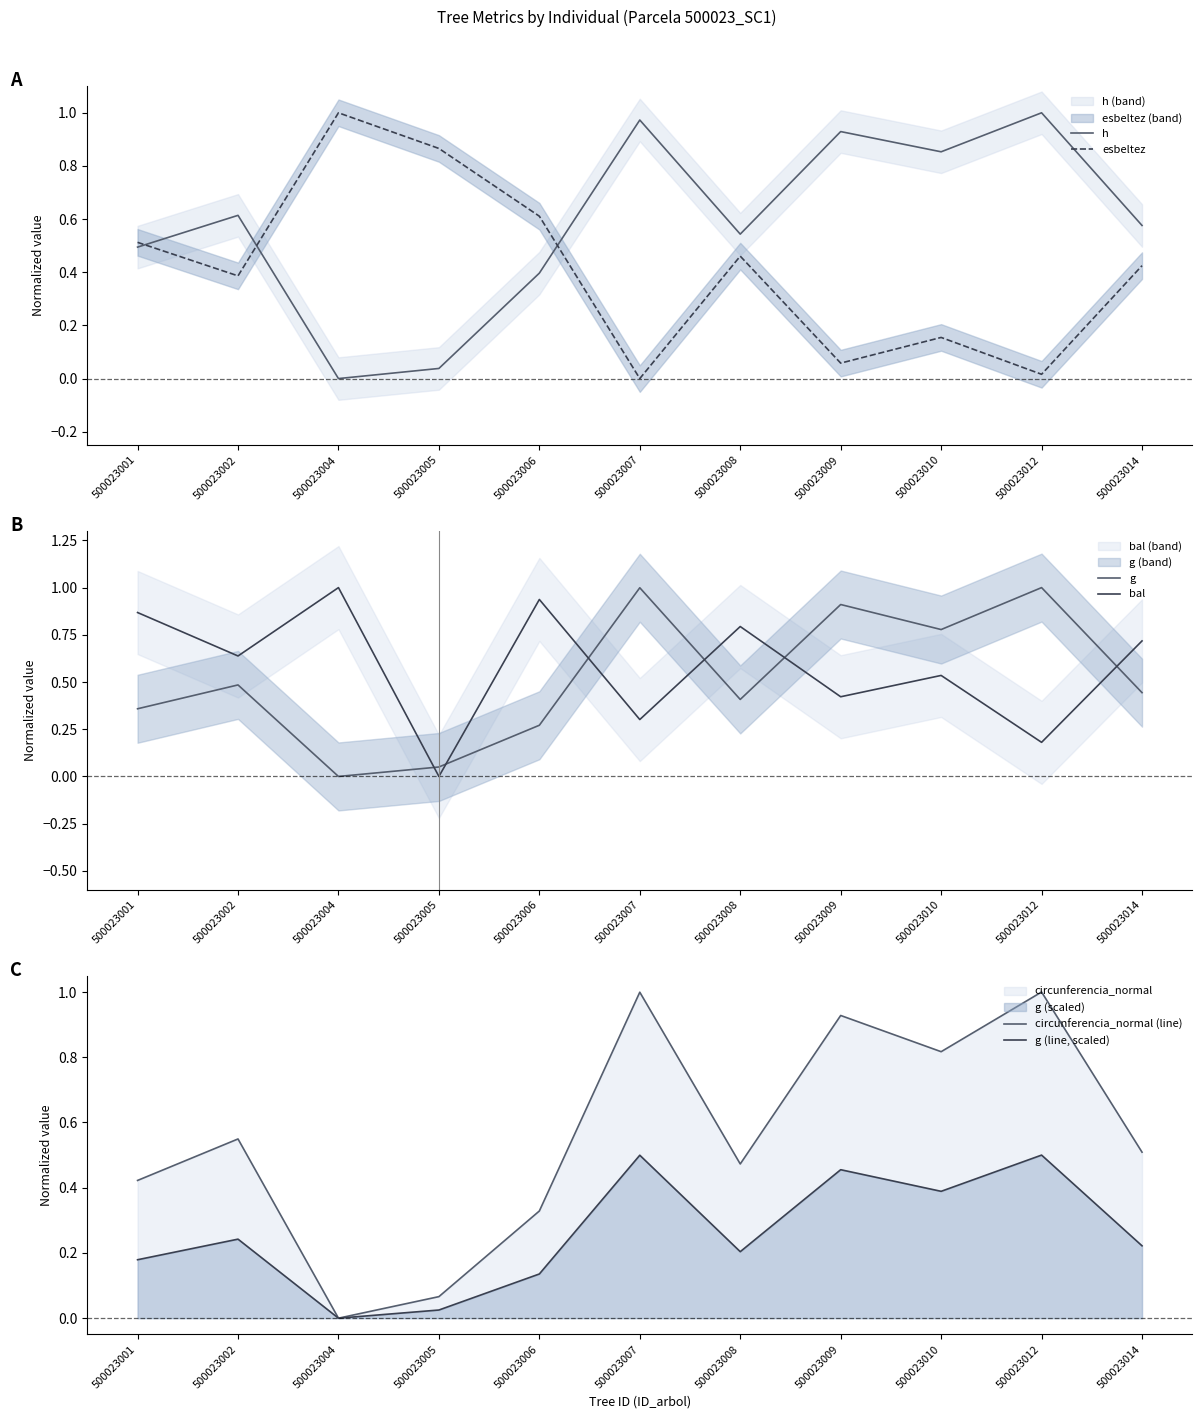

Does the chart display data point markers on the line(s)?

No